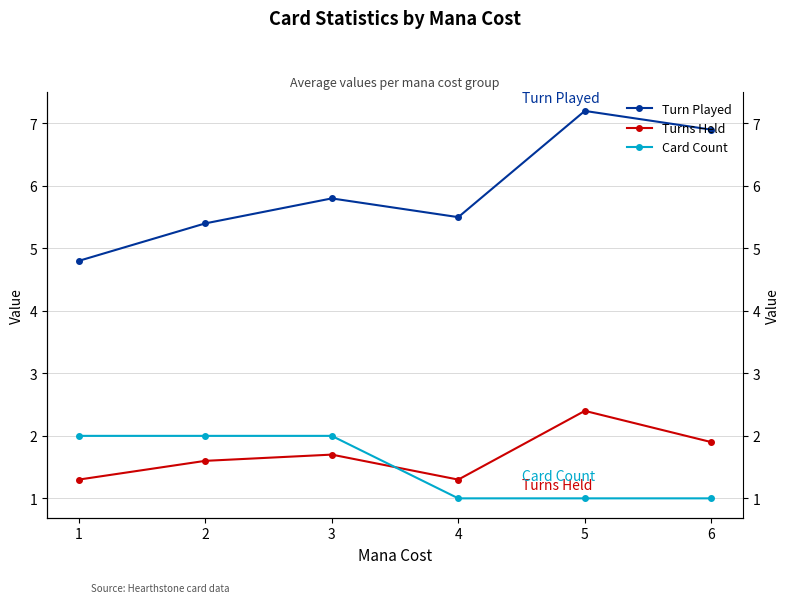

What is the difference between the highest and lowest values at 1?

3.5